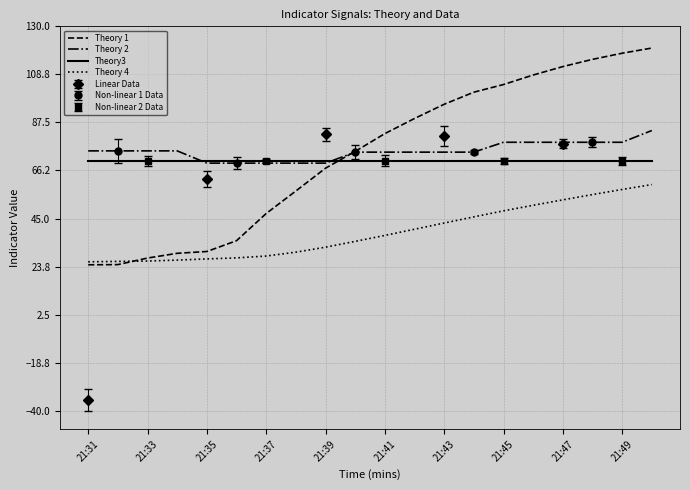

Reading right to left, extract all data points from this chart.

Theory 1: 120.4	118.1	115.4	112.2	108.5	104.3	100.9	95.5	89.2	82.6	74.7	67.3	57.2	47.2	35.2	30.4	29.6	27.5	24.6	24.5
Theory 2: 83.9	78.7	78.7	78.7	78.7	78.7	74.4	74.4	74.4	74.4	74.4	69.5	69.5	69.5	69.5	69.5	74.9	74.9	74.9	74.9
Theory3: 70.6	70.6	70.6	70.6	70.6	70.6	70.6	70.6	70.6	70.6	70.6	70.6	70.6	70.6	70.6	70.6	70.6	70.6	70.6	70.6
Theory 4: 60.0	57.8	55.6	53.3	50.9	48.4	45.7	43.0	40.3	37.5	34.9	32.3	30.1	28.4	27.6	27.1	26.6	26.2	26.0	25.9